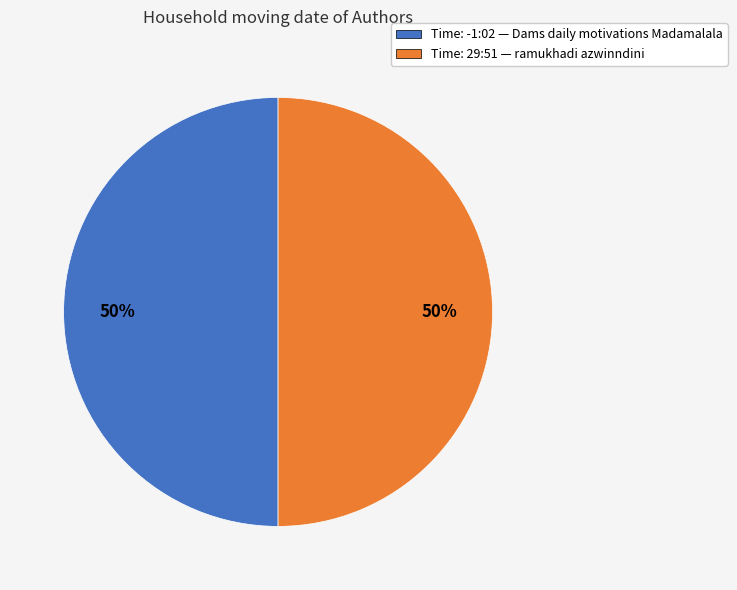

Combined, do Time: 29:51 — ramukhadi azwinndini and Time: -1:02 — Dams daily motivations Madamalala account for over 50%?

Yes